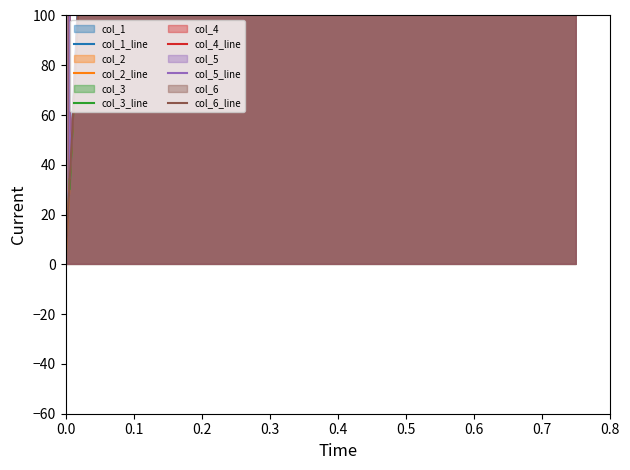

Which series changed the most between 0.0 and 0.1?

col_3_line